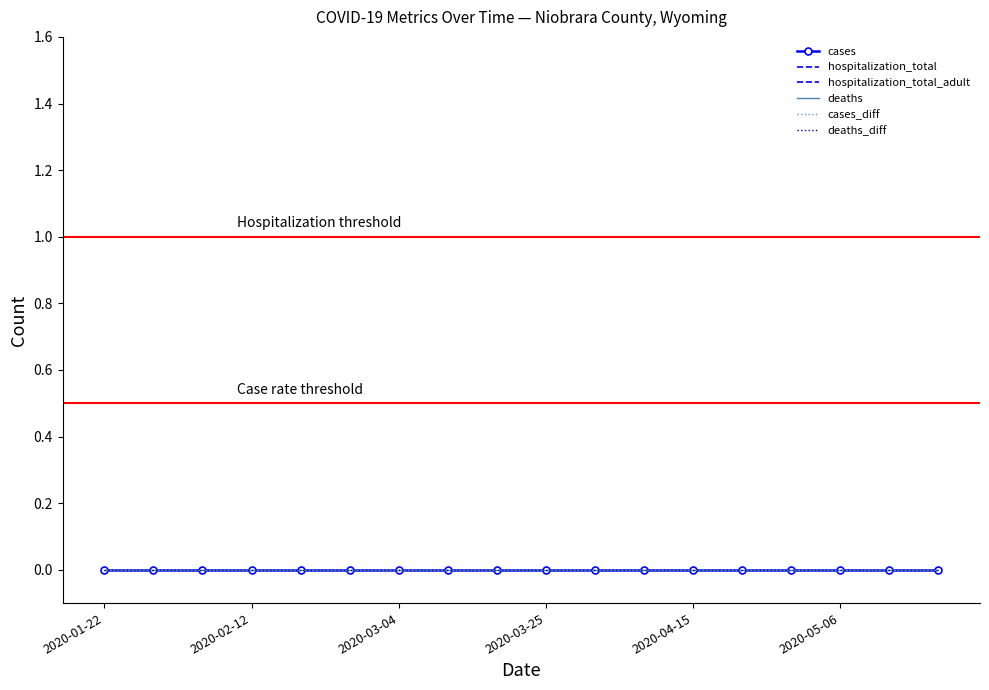

Count the number of categories in the chart.

18